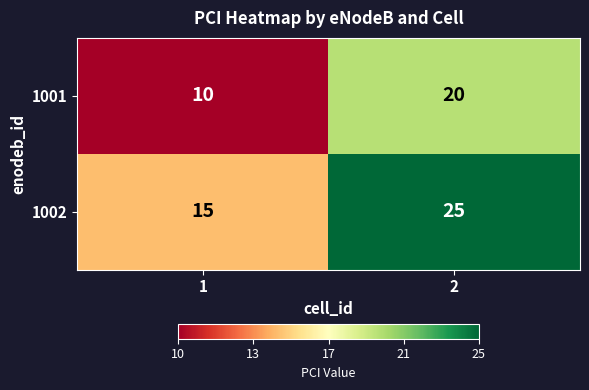

Rank the series by their maximum value, from lowest to highest.

1001, 1002